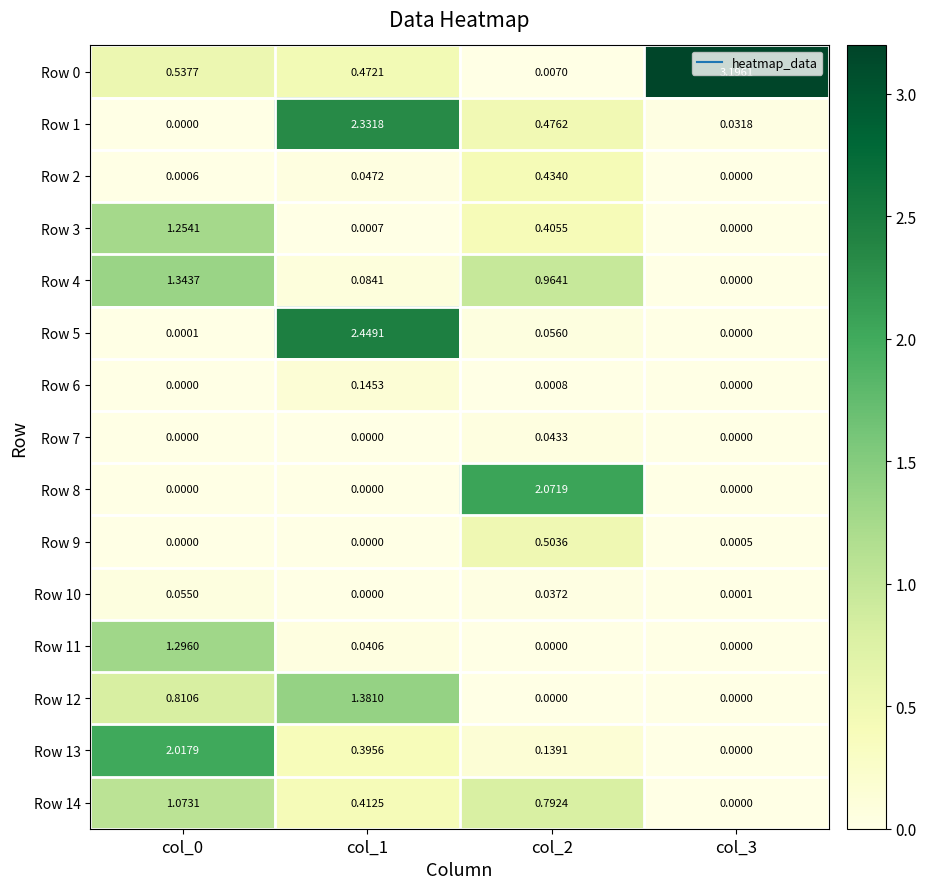

Is the value of Row 7 at col_1 greater than the value of Row 4 at col_1?

No